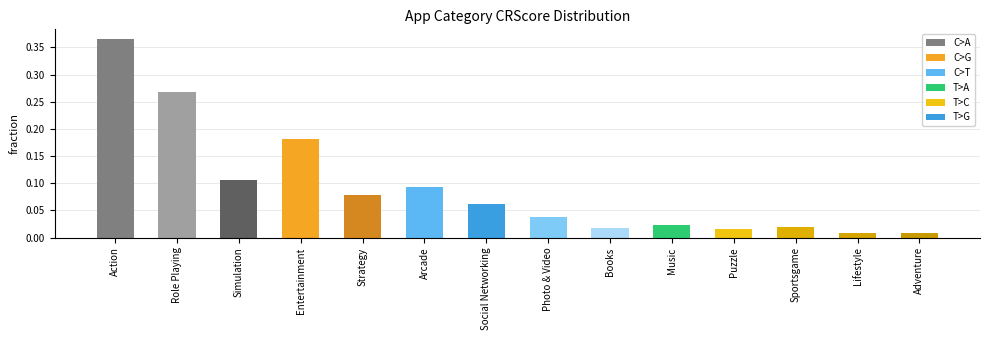

Between Music and Social Networking, which is larger?

Social Networking